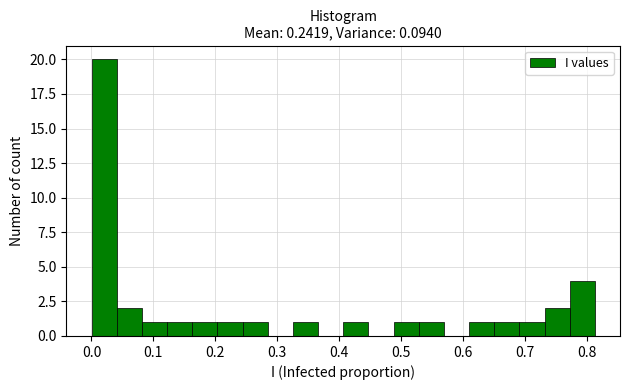

Over which range of the x-axis is the bar tallest?

0.00 to 0.04